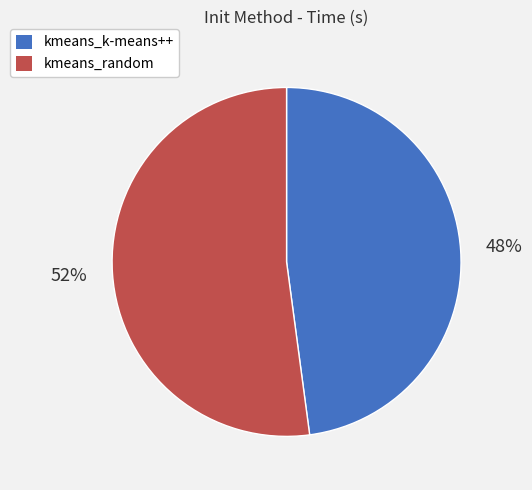

Is the sum of kmeans_random and kmeans_k-means++ greater than half?

Yes